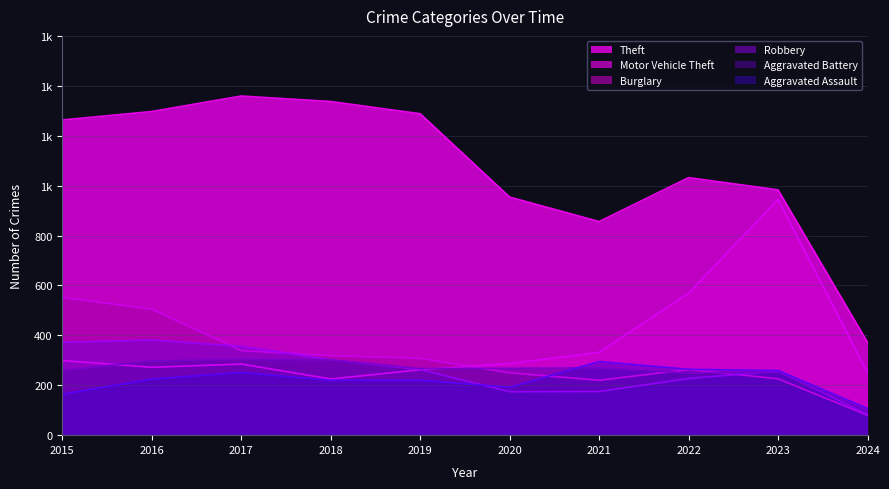

Does the chart display data point markers on the line(s)?

No